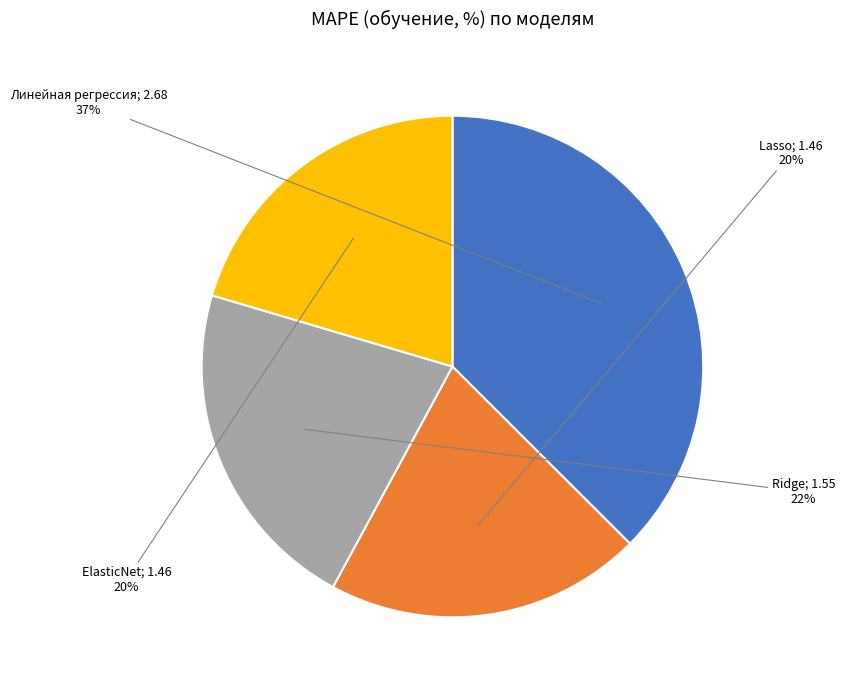

To the nearest percent, what is the difference between the largest and smallest slice percentages?

17%